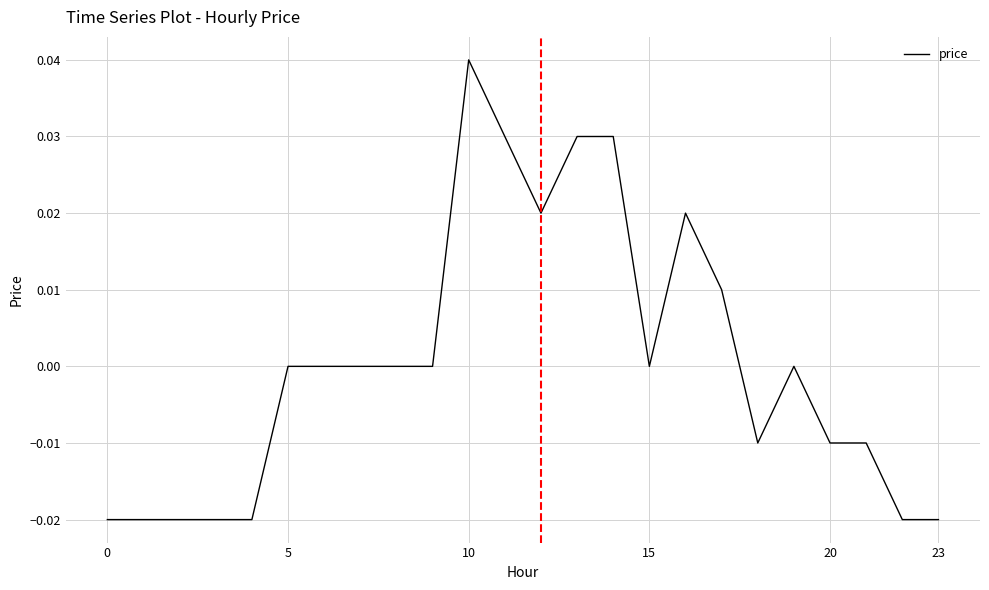

Does the chart display data point markers on the line(s)?

No